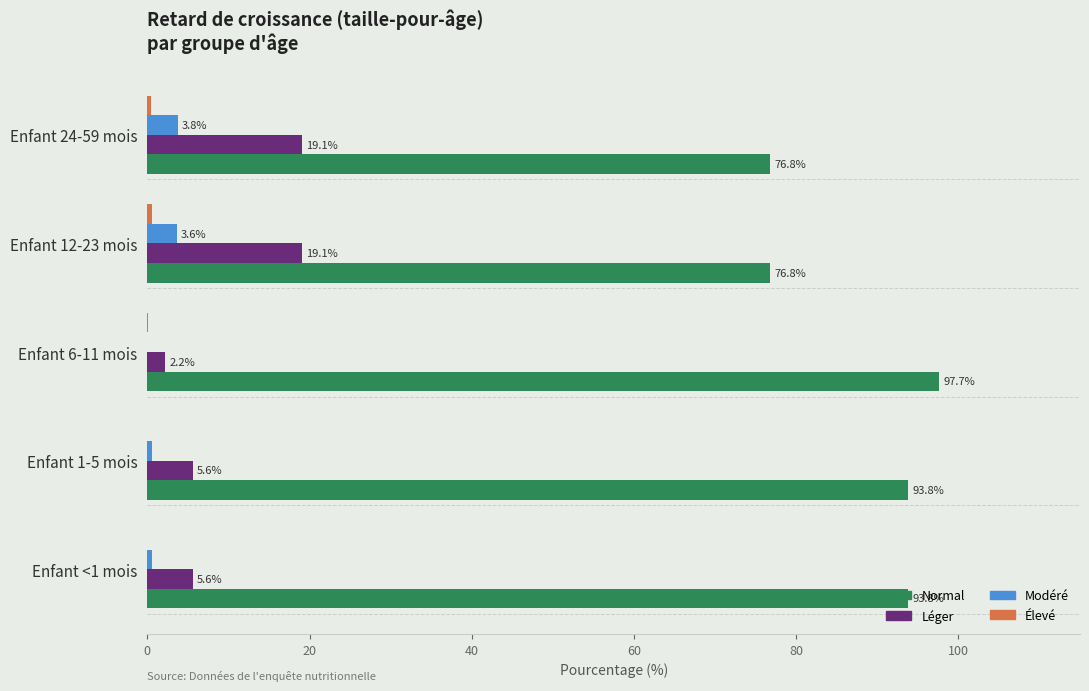

At which category does the chart reach its peak across all series?

Enfant 6-11 mois